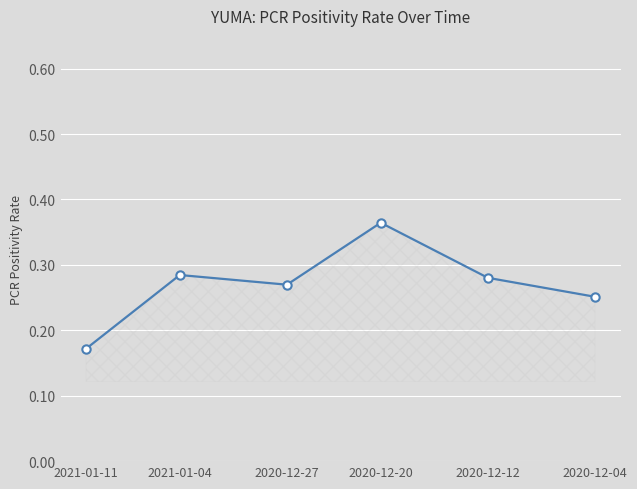

The value at 2021-01-11 is 0.1. True or false?

False